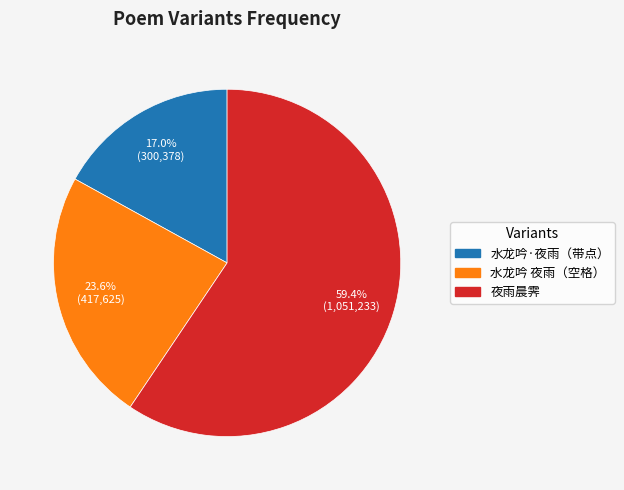

Is there any slice that represents more than half of the pie?

Yes